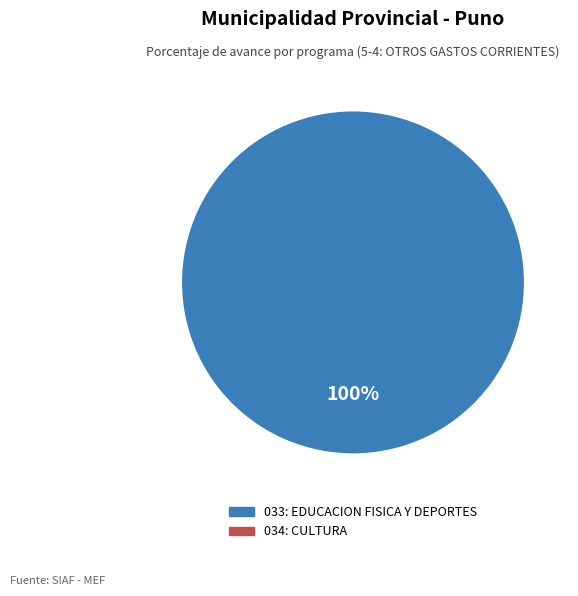

Is there any slice that represents more than half of the pie?

Yes